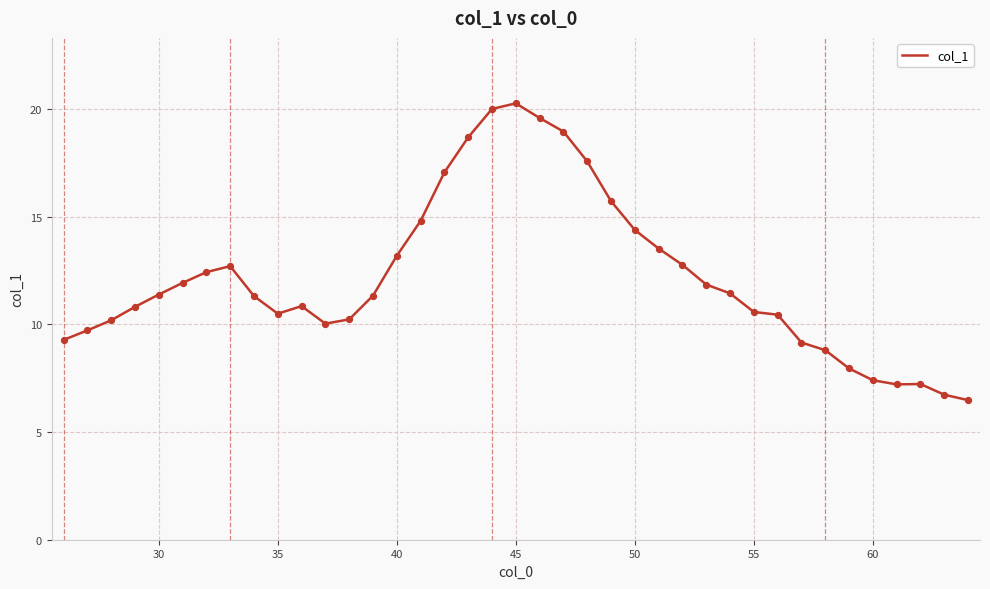

What is the difference between the maximum and minimum values?

13.8